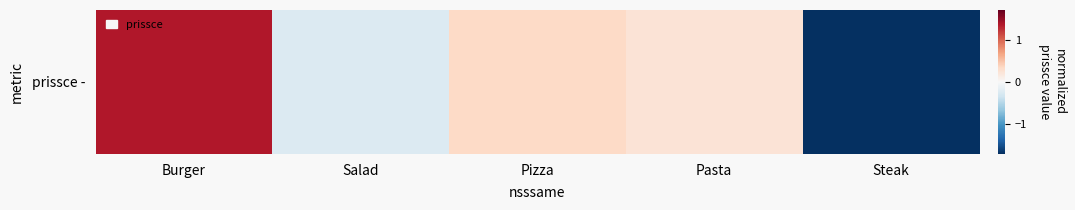

At which label does the data first exceed 0?

Burger